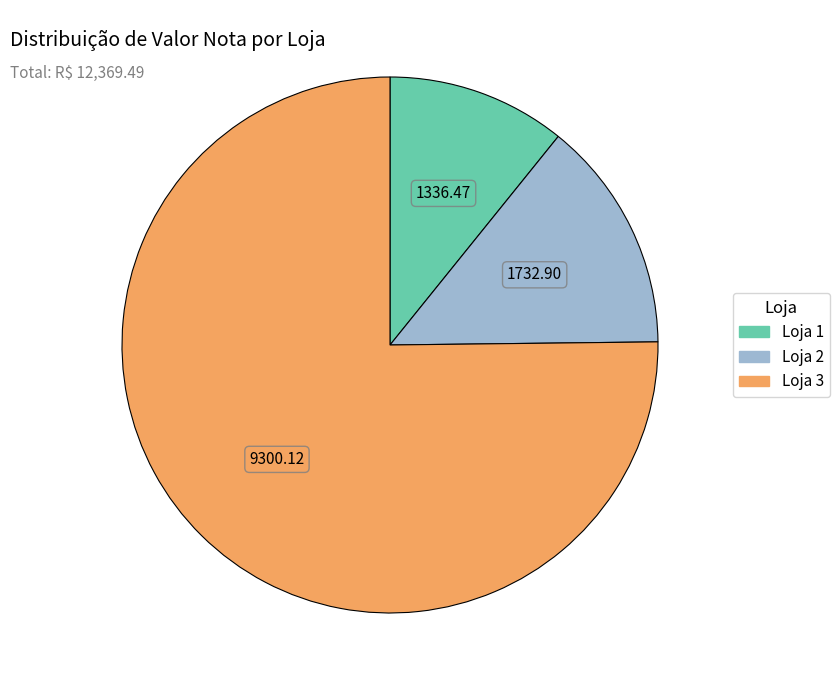

Does any single category account for the majority?

Yes